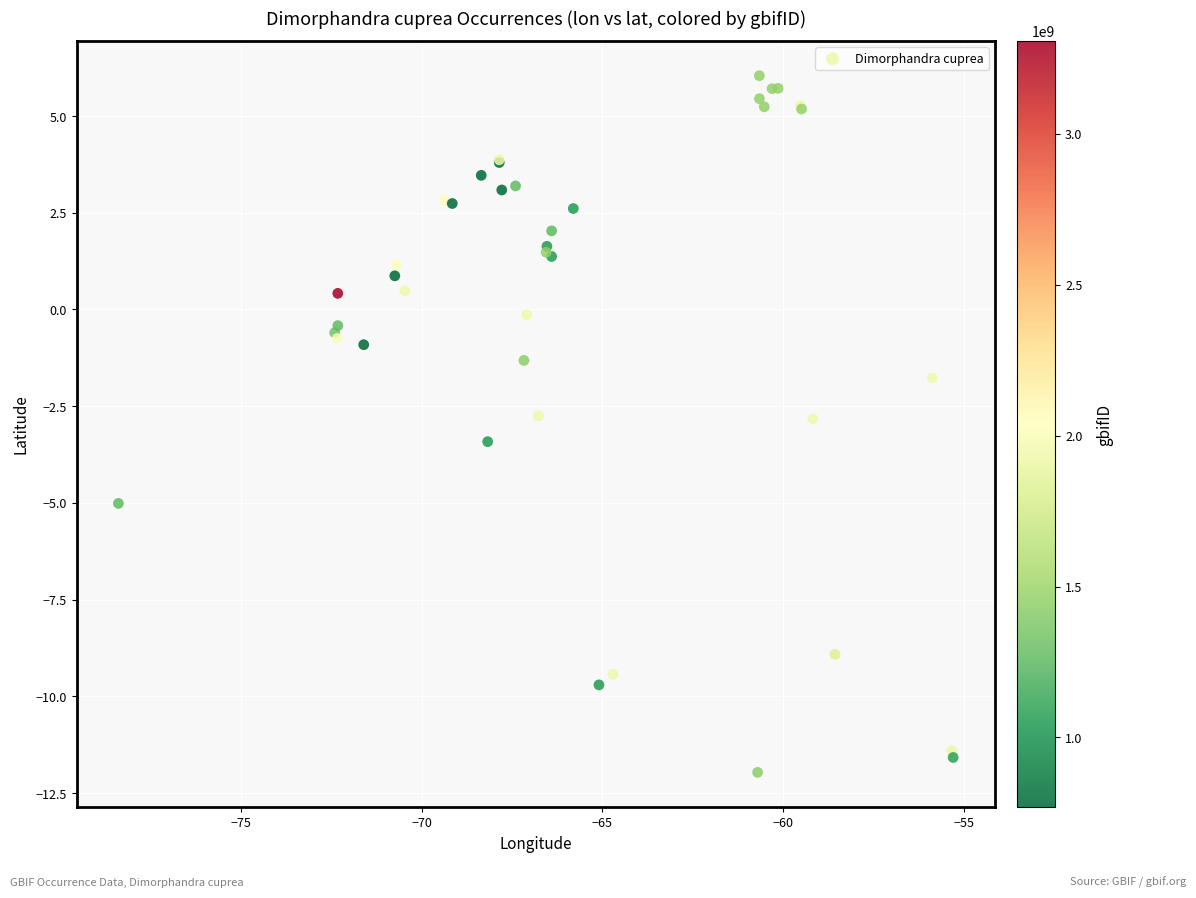

What Y value in the scatter plot is closest to -2?

-1.8